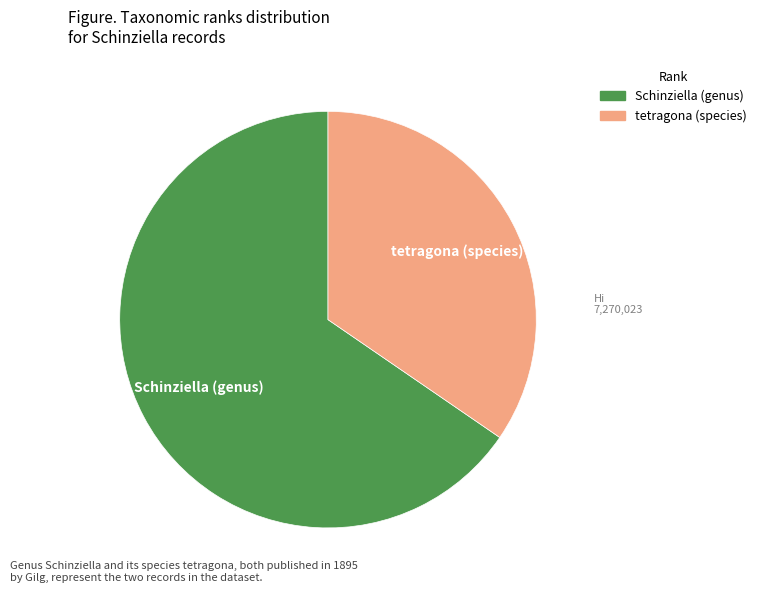

What is the ratio of the value at tetragona (species) to the value at Schinziella (genus)?

0.5